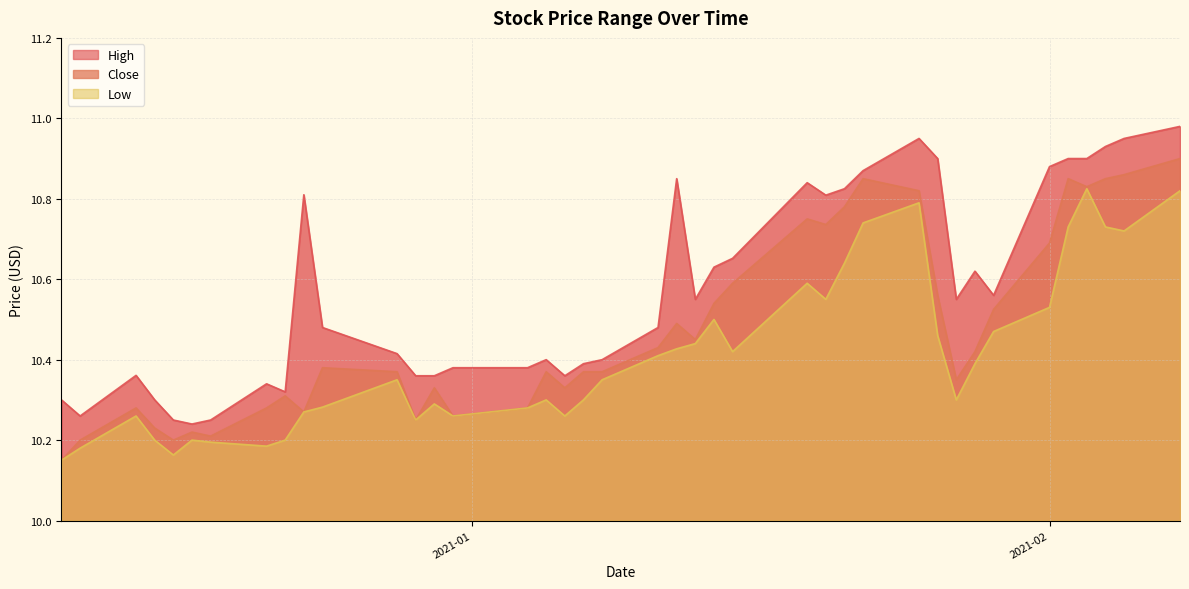

True or false: Low and Close intersect in this chart.

False